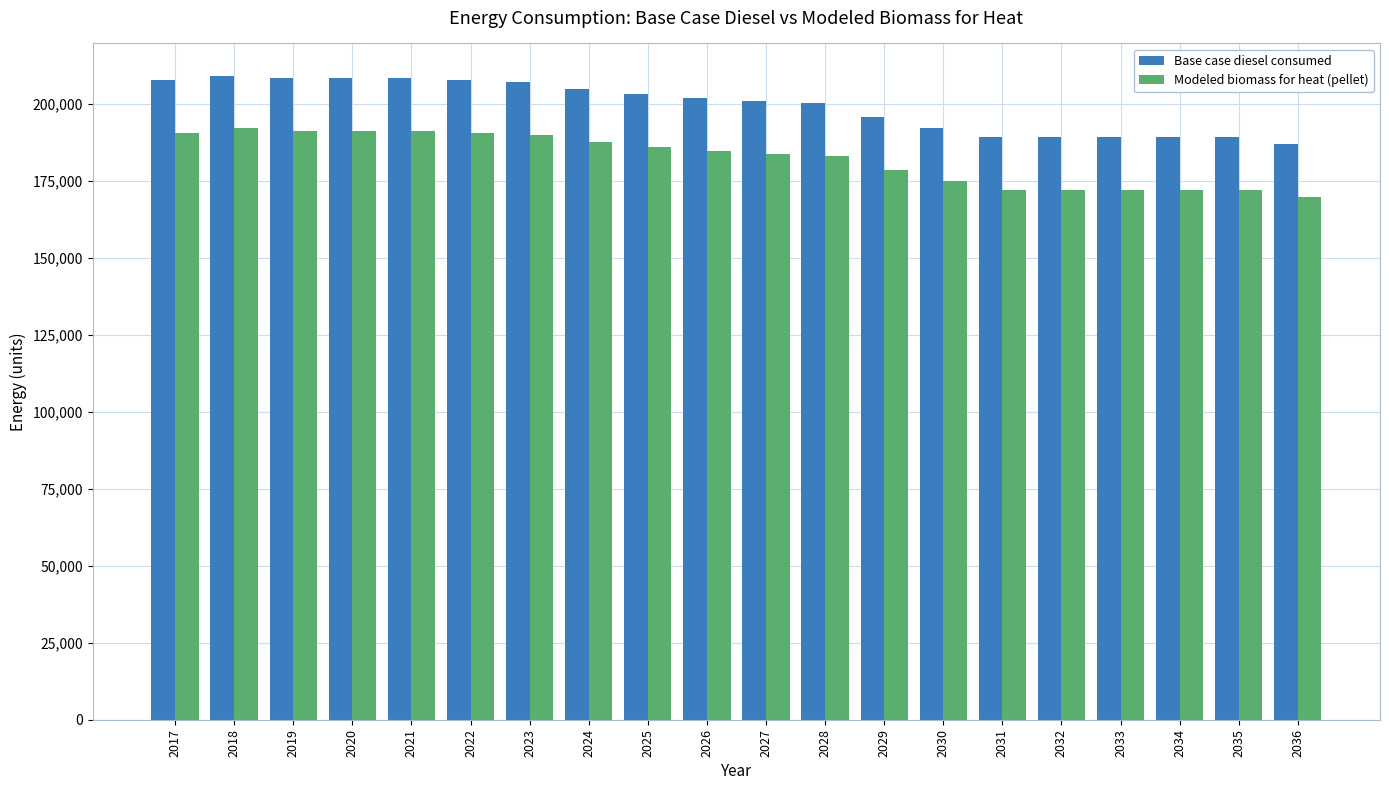

What is the value of the Modeled biomass for heat (pellet) bar at the 9th from the left?

186193.0